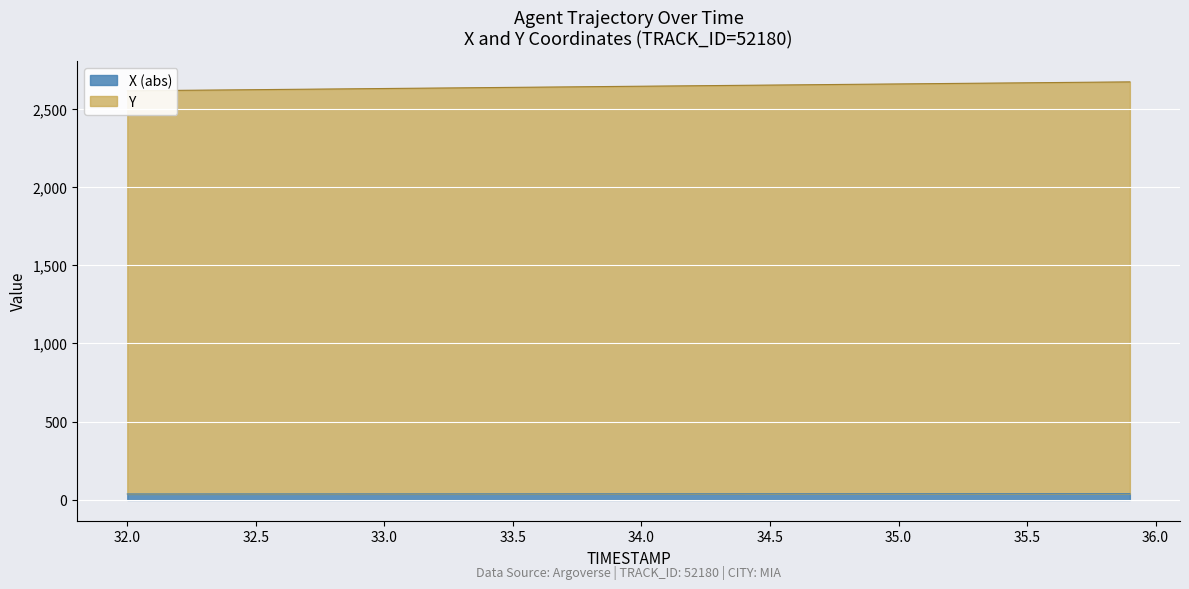

The Y series shows 4000.2 at 35.3. True or false?

False